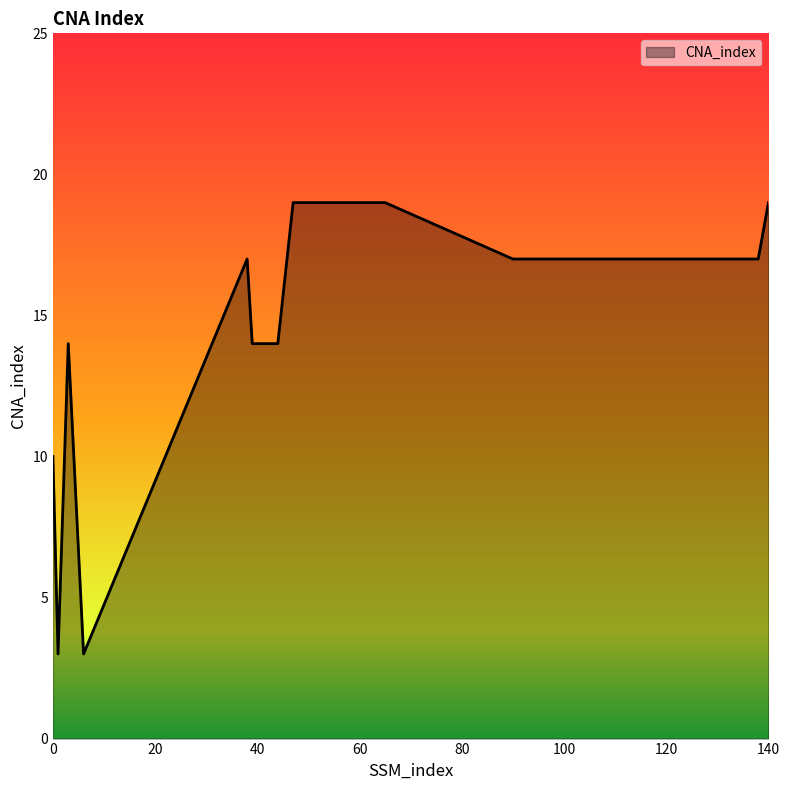

Does the chart display data point markers on the line(s)?

No